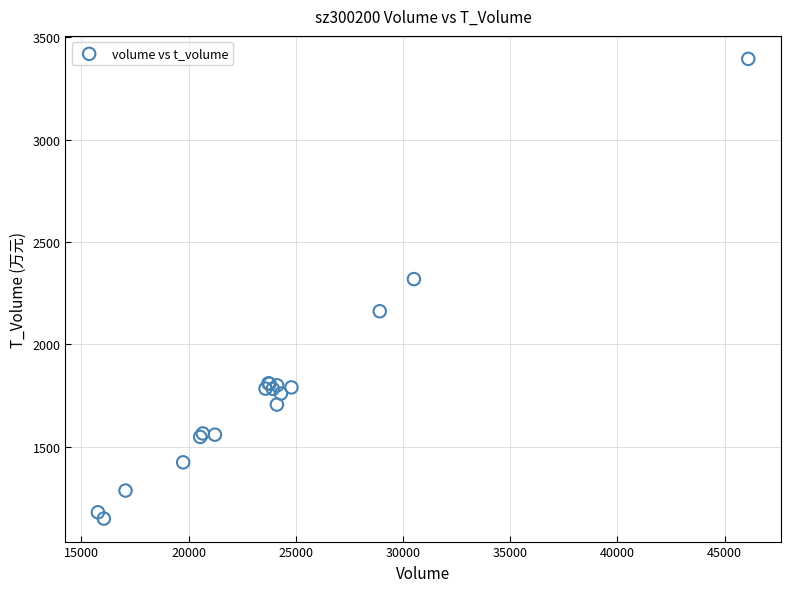

What Y value in the scatter plot is closest to 2271?

2318